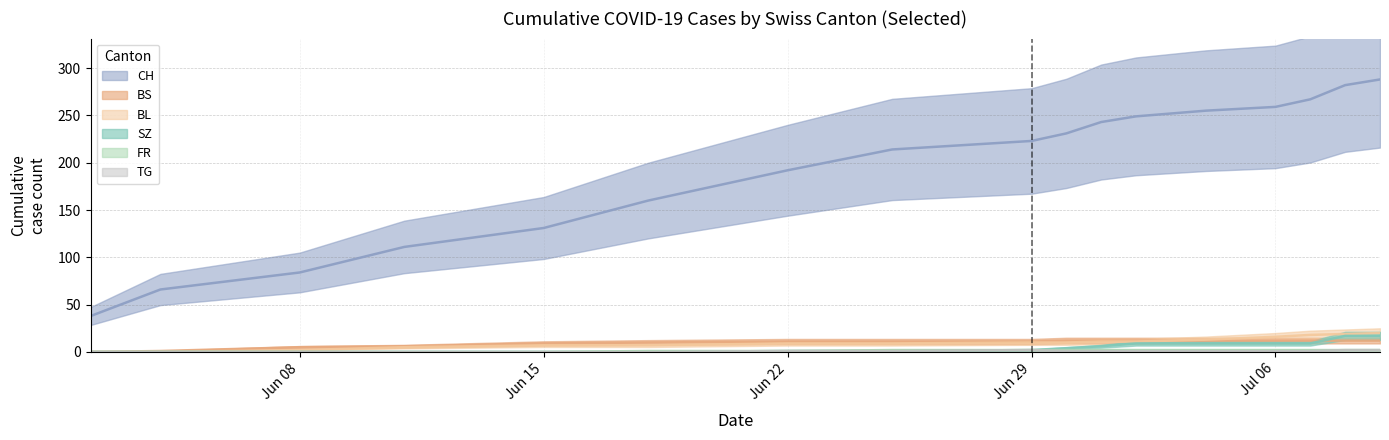

Reading left to right, extract all data points from this chart.

CH: 38	66	84	111	131	160	192	214	223	231	243	249	255	259	267	282	288
BS: 0	1	5	6	9	10	11	11	11	12	12	12	12	12	12	12	12
TG: 0	0	0	0	0	0	1	1	2	1	1	1	1	1	1	2	2
FR: 0	0	0	0	0	1	1	2	2	2	2	2	2	2	2	2	2
BL: 0	0	2	5	7	7	9	9	10	10	11	11	13	16	18	19	20
SZ: 0	0	0	0	0	0	1	1	2	4	6	9	9	9	9	17	17